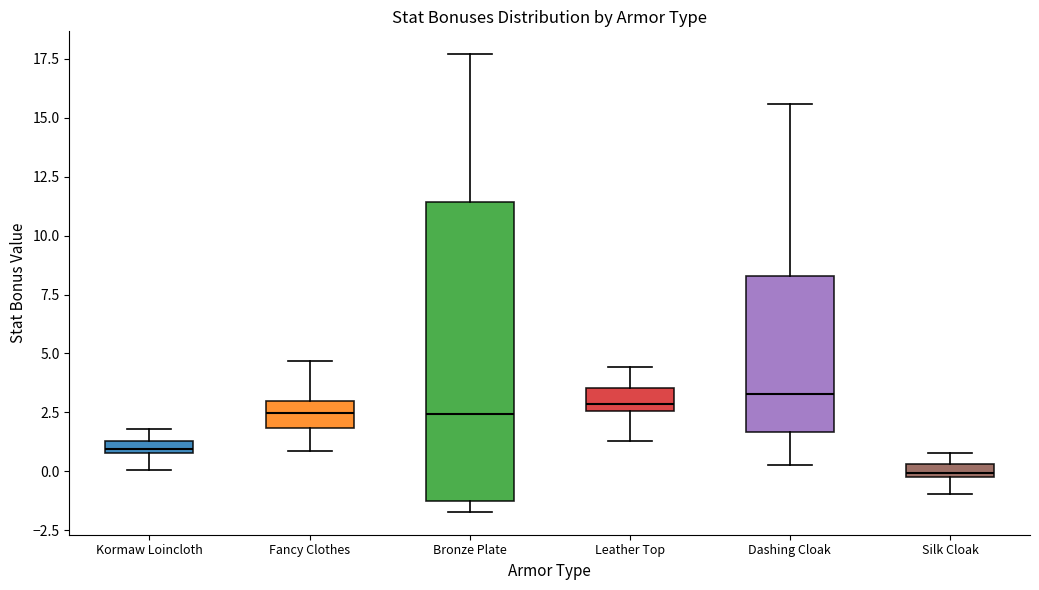

Where does the lower whisker of the box for Fancy Clothes end on the y-axis? The values are not printed on the chart, so give them approximately, as read against the axis.

1.0